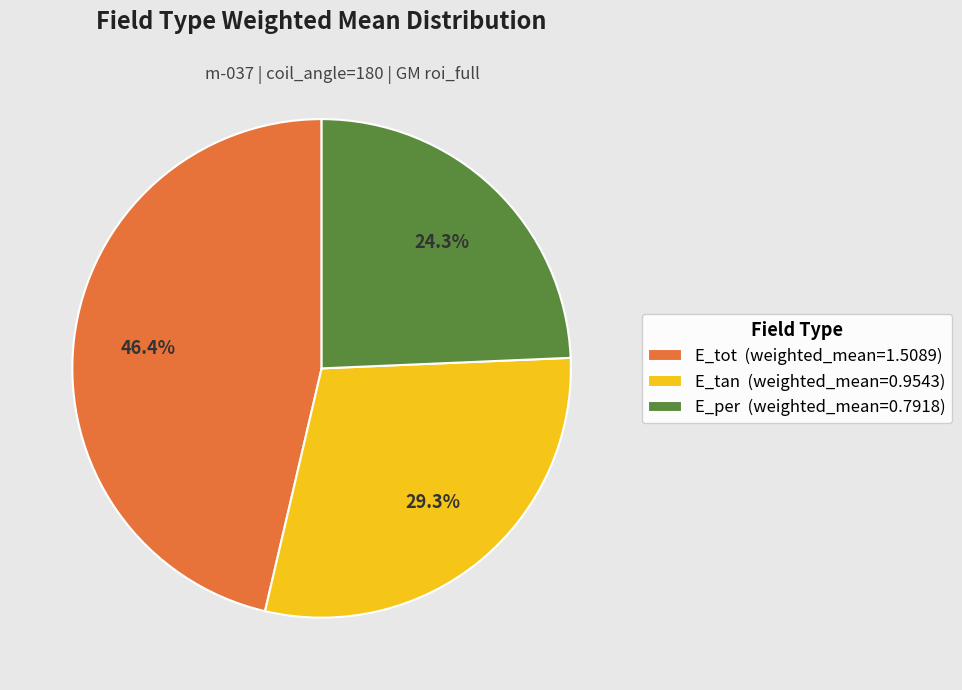

Count the number of slices in the pie.

3